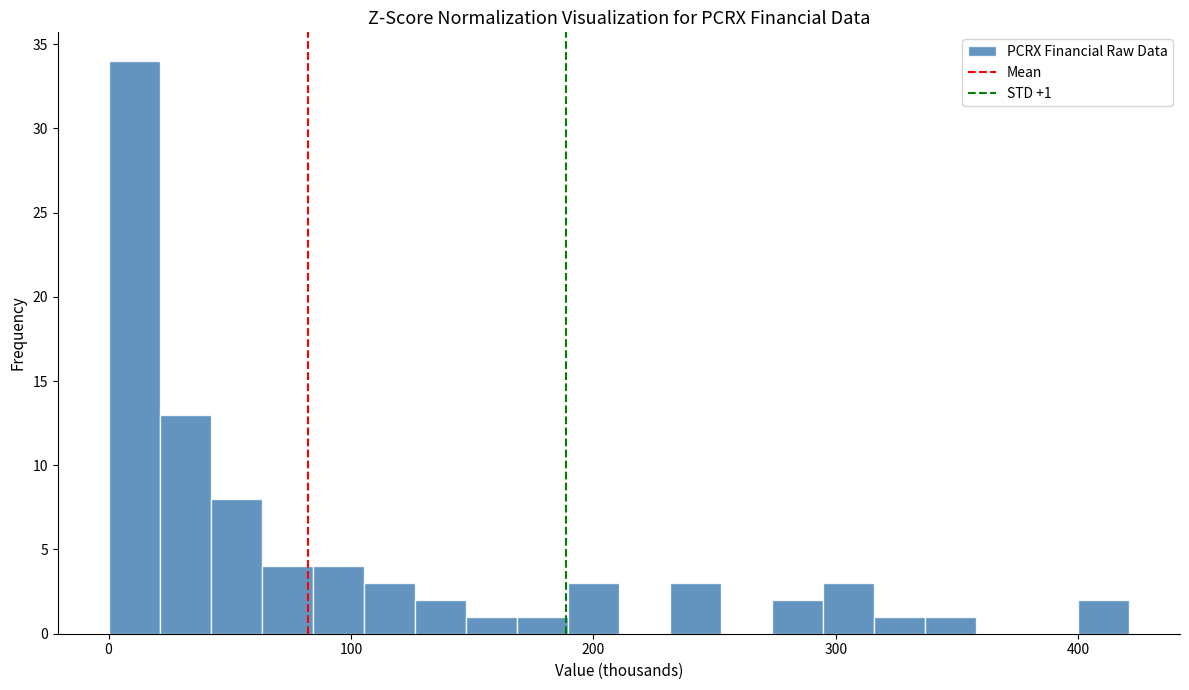

Read against the x-axis, roughly where is the centre of the tallest bar?

10